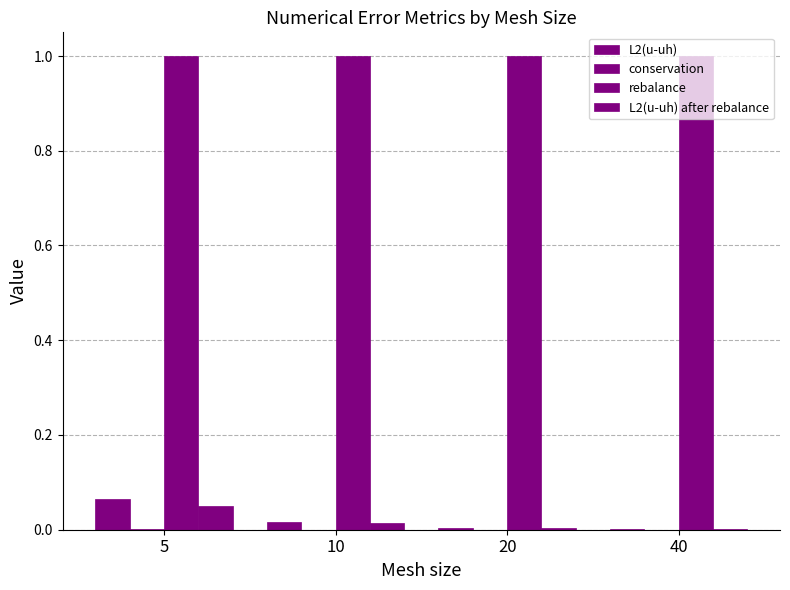

What is the difference between the highest and lowest values at 5?

1.0